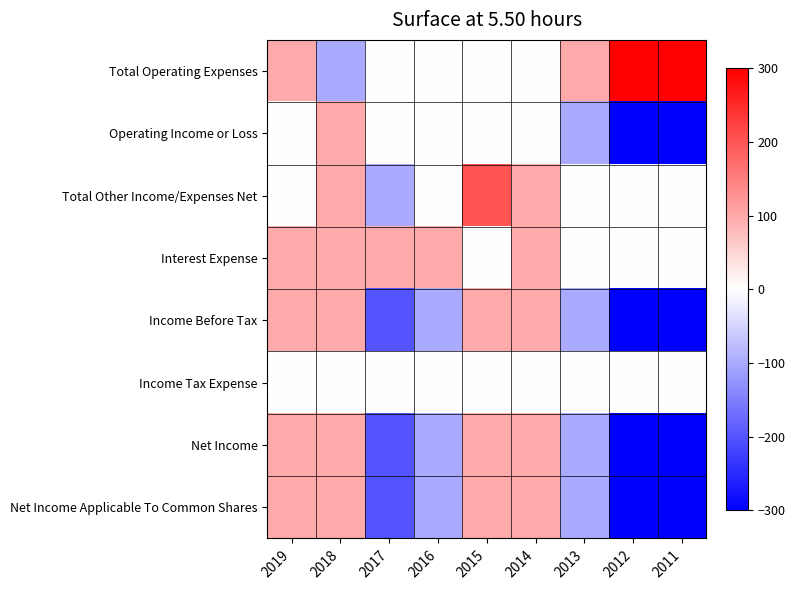

Rank the series at 2018 from lowest to highest value.

Total Operating Expenses, Income Tax Expense, Operating Income or Loss, Total Other Income/Expenses Net, Interest Expense, Income Before Tax, Net Income, Net Income Applicable To Common Shares